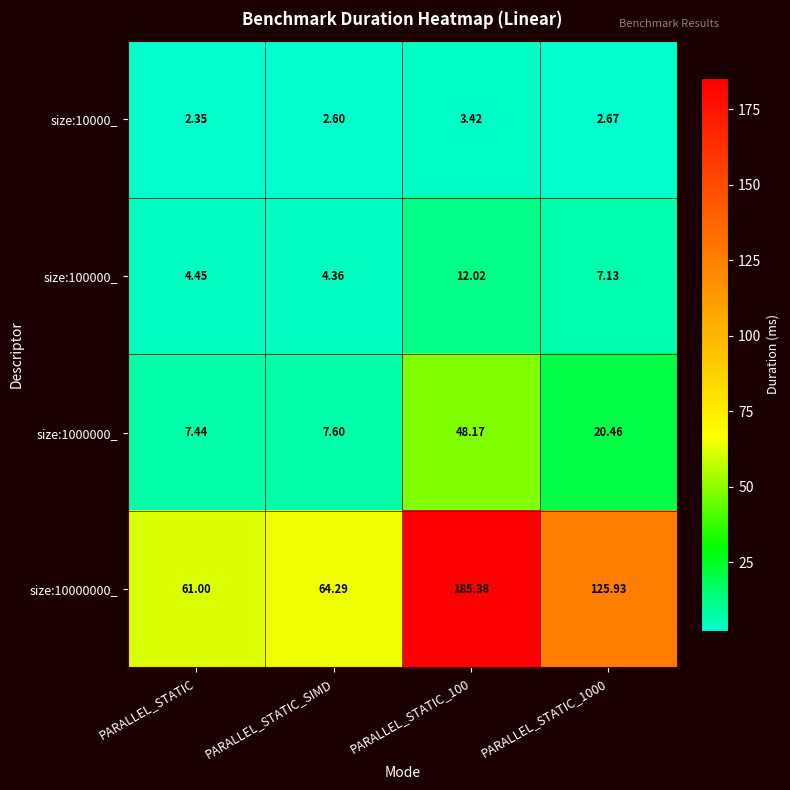

Is the value of size:1000000_ at PARALLEL_STATIC greater than the value of size:10000000_ at PARALLEL_STATIC?

No